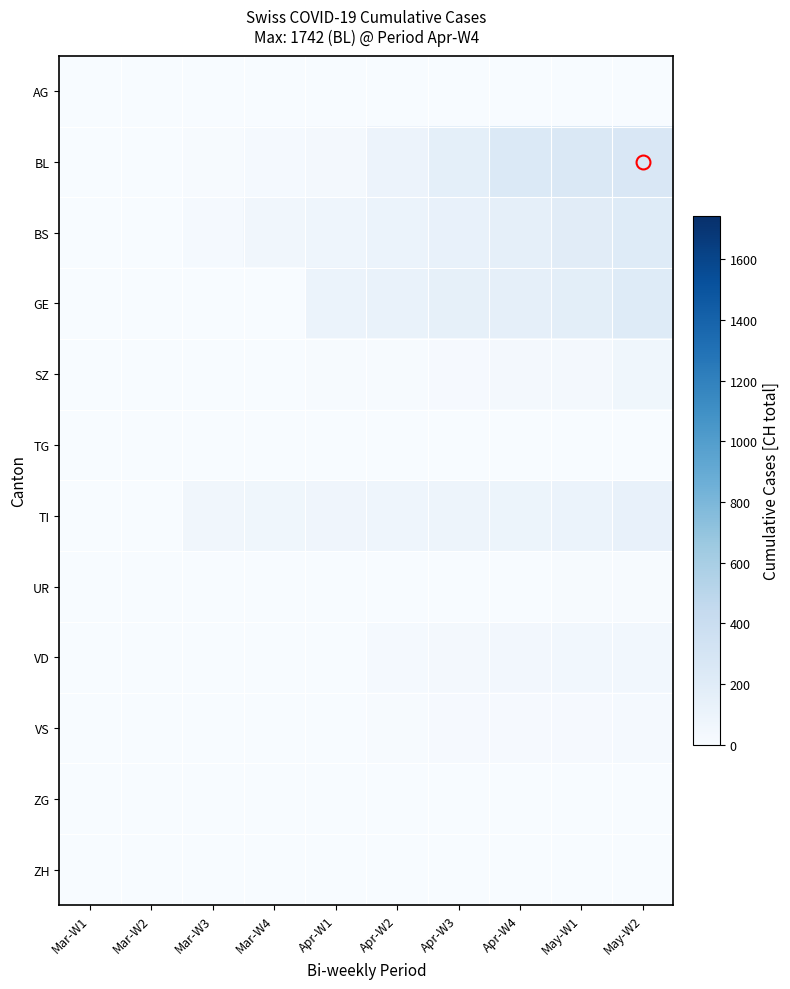

Reading left to right, list all the values displayed in this chart.

AG: Mar-W1=0	Mar-W2=1	Mar-W3=2	Mar-W4=3	Apr-W1=4	Apr-W2=4	Apr-W3=4	Apr-W4=4	May-W1=0	May-W2=0
BL: Mar-W1=0	Mar-W2=2	Mar-W3=13	Mar-W4=21	Apr-W1=40	Apr-W2=100	Apr-W3=158	Apr-W4=242	May-W1=249	May-W2=262
BS: Mar-W1=0	Mar-W2=4	Mar-W3=25	Mar-W4=57	Apr-W1=78	Apr-W2=105	Apr-W3=128	Apr-W4=155	May-W1=191	May-W2=211
GE: Mar-W1=0	Mar-W2=0	Mar-W3=0	Mar-W4=0	Apr-W1=103	Apr-W2=122	Apr-W3=144	Apr-W4=153	May-W1=175	May-W2=216
SZ: Mar-W1=0	Mar-W2=0	Mar-W3=0	Mar-W4=0	Apr-W1=10	Apr-W2=10	Apr-W3=20	Apr-W4=32	May-W1=33	May-W2=65
TG: Mar-W1=0	Mar-W2=0	Mar-W3=0	Mar-W4=0	Apr-W1=0	Apr-W2=0	Apr-W3=0	Apr-W4=0	May-W1=0	May-W2=0
TI: Mar-W1=0	Mar-W2=0	Mar-W3=61	Mar-W4=68	Apr-W1=70	Apr-W2=80	Apr-W3=85	Apr-W4=91	May-W1=107	May-W2=136
UR: Mar-W1=0	Mar-W2=0	Mar-W3=1	Mar-W4=1	Apr-W1=1	Apr-W2=3	Apr-W3=3	Apr-W4=3	May-W1=11	May-W2=13
VD: Mar-W1=0	Mar-W2=2	Mar-W3=3	Mar-W4=5	Apr-W1=6	Apr-W2=25	Apr-W3=35	Apr-W4=41	May-W1=50	May-W2=53
VS: Mar-W1=0	Mar-W2=0	Mar-W3=1	Mar-W4=5	Apr-W1=5	Apr-W2=12	Apr-W3=18	Apr-W4=18	May-W1=18	May-W2=21
ZG: Mar-W1=0	Mar-W2=0	Mar-W3=0	Mar-W4=0	Apr-W1=0	Apr-W2=0	Apr-W3=0	Apr-W4=0	May-W1=0	May-W2=0
ZH: Mar-W1=0	Mar-W2=0	Mar-W3=0	Mar-W4=0	Apr-W1=0	Apr-W2=0	Apr-W3=0	Apr-W4=0	May-W1=0	May-W2=0